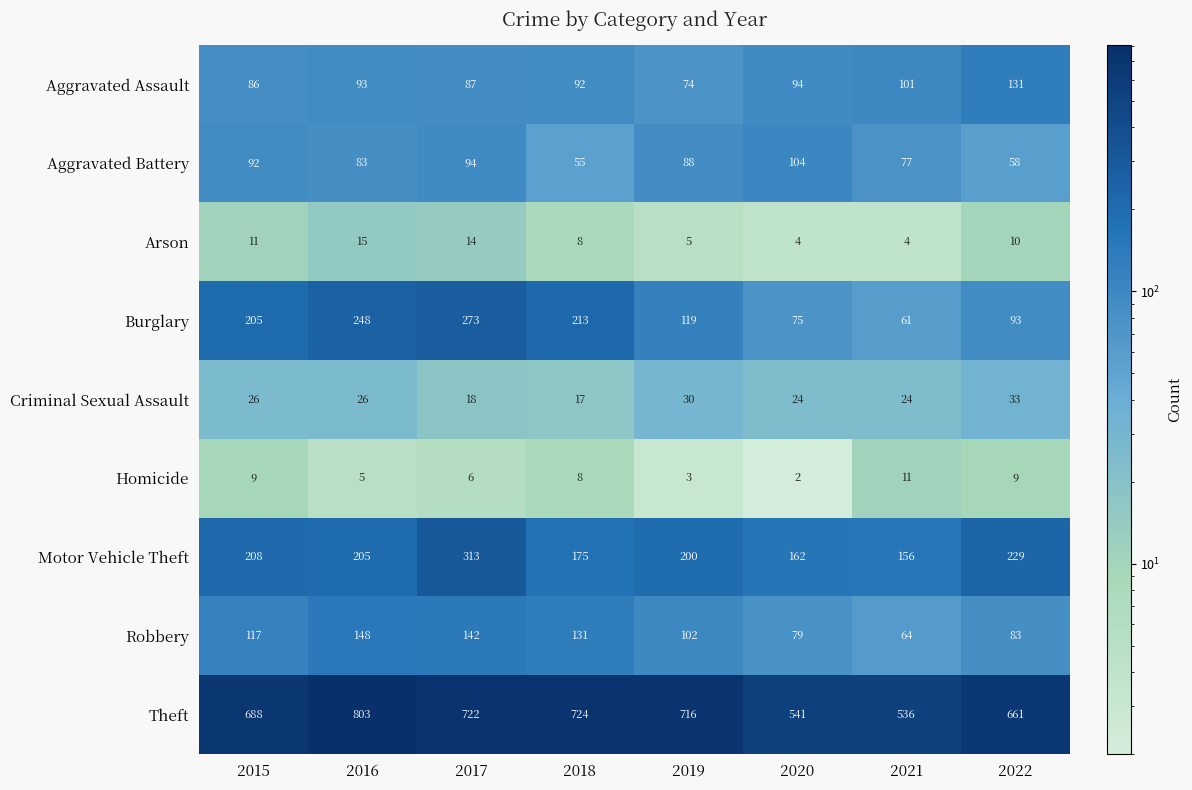

At which label is Theft closest to 669?

2022